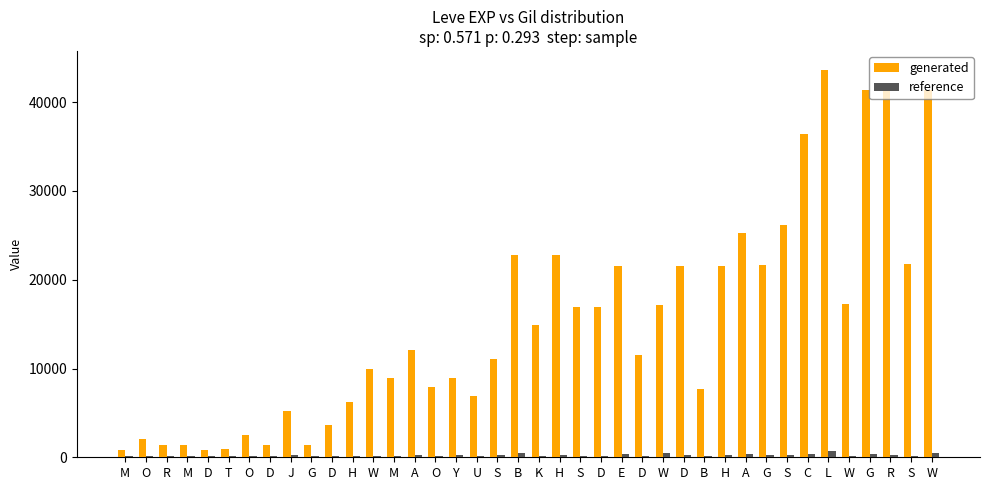

What is the difference between the generated values at M and O?

1050